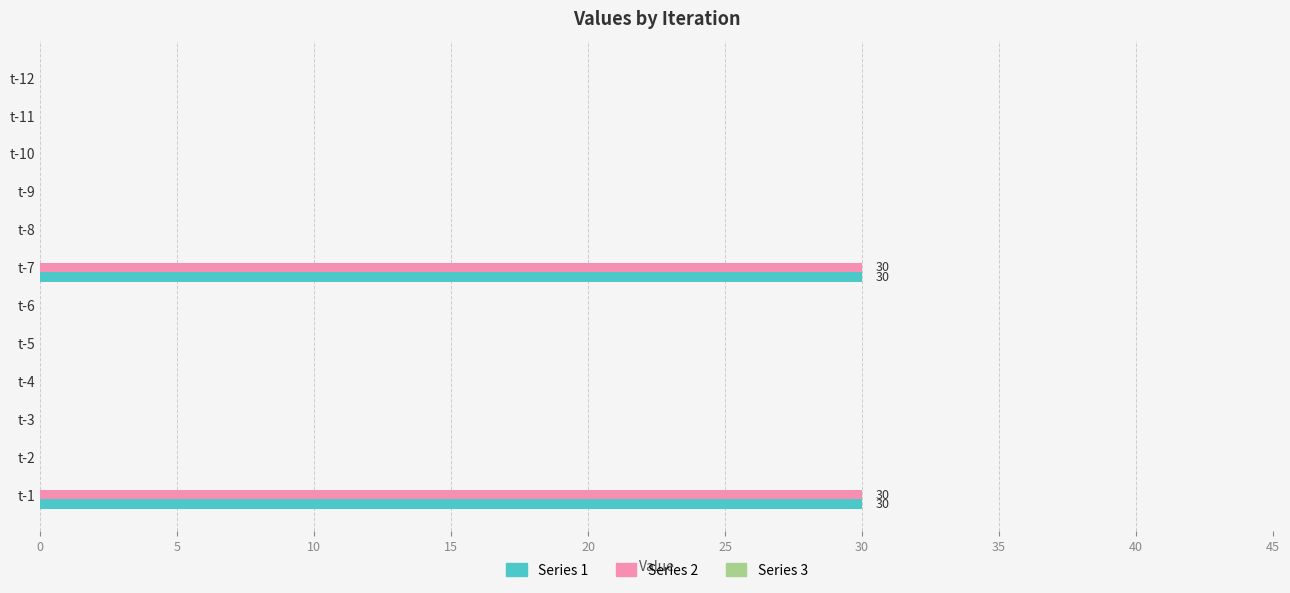

What is the total value across all series at t-1?

60